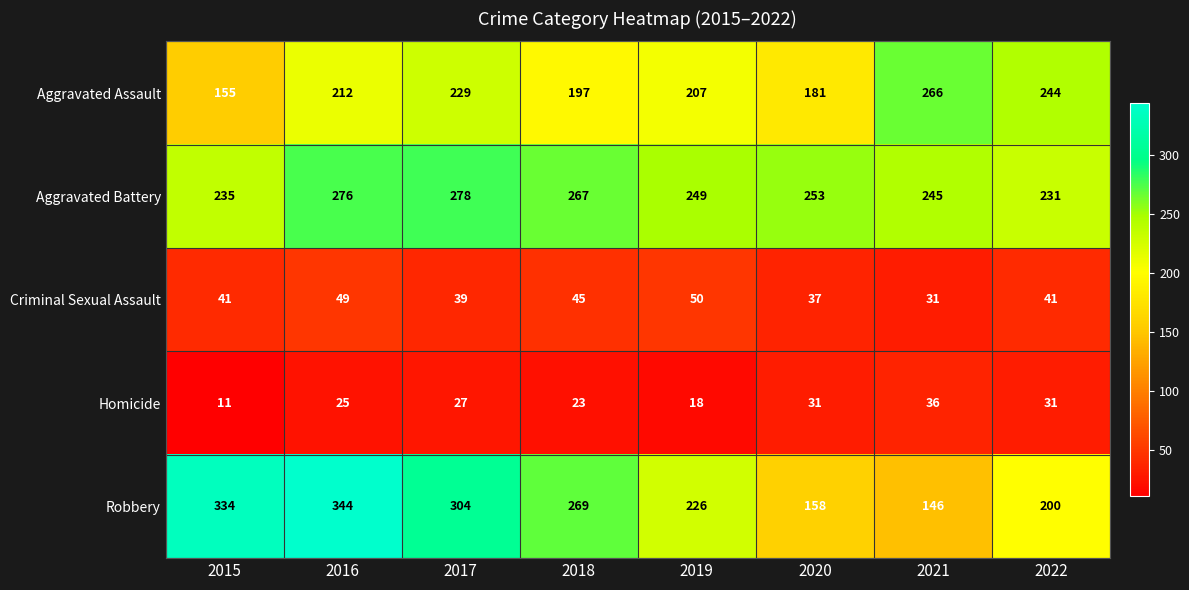

The Homicide series shows 11 at 2015. True or false?

True